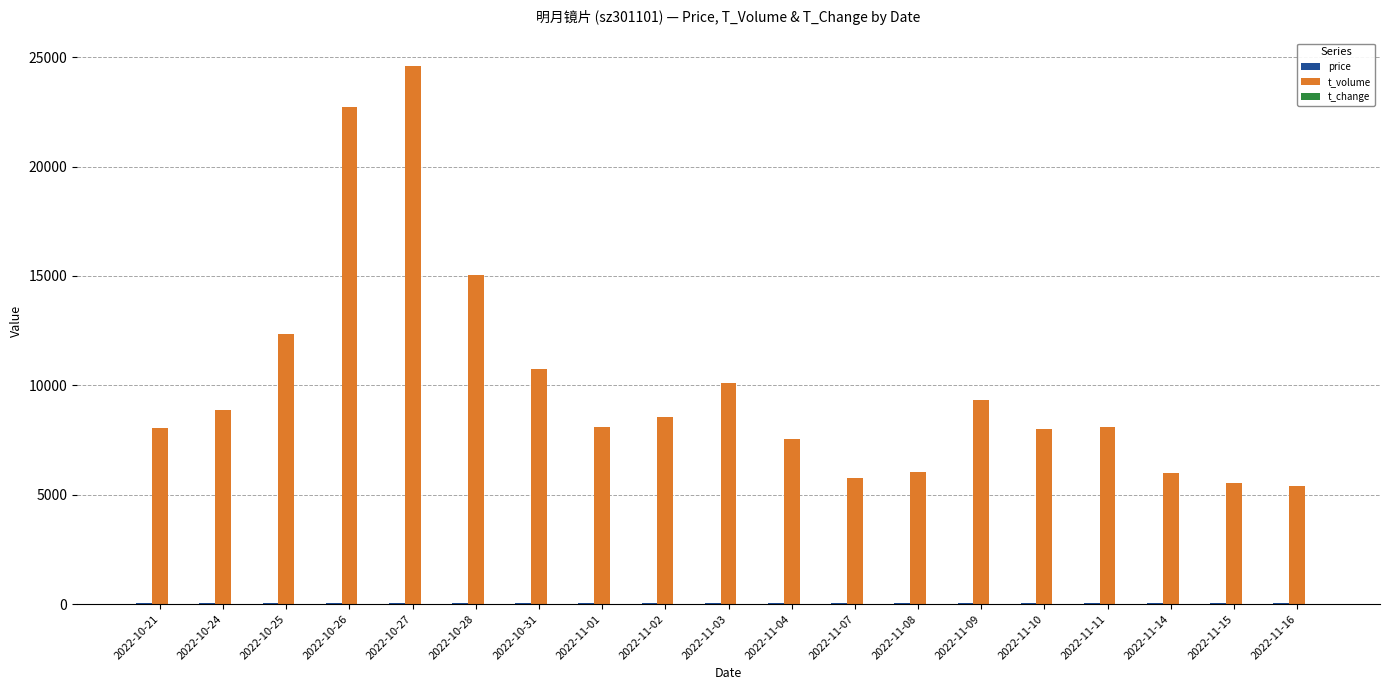

How many groups of bars are there?

19